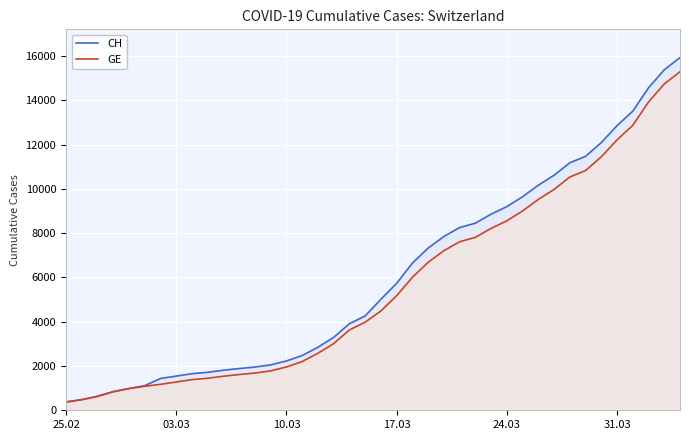

Reading left to right, transcribe all the data shown in this chart.

CH: 375	479	630	840	981	1113	1436	1544	1652	1715	1809	1885	1952	2051	2226	2472	2845	3291	3908	4259	5012	5731	6644	7323	7847	8249	8449	8855	9196	9642	10162	10613	11175	11467	12086	12852	13505	14561	15375	15926
GE: 375	479	630	840	981	1083	1171	1278	1384	1447	1538	1614	1681	1780	1955	2201	2574	3010	3627	3978	4485	5174	6002	6681	7205	7607	7807	8213	8554	9000	9520	9971	10533	10825	11444	12210	12863	13919	14733	15284